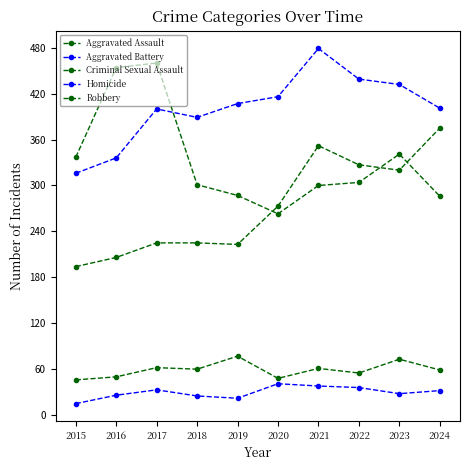

Is it true that Aggravated Assault equals 352 at 2021?

True